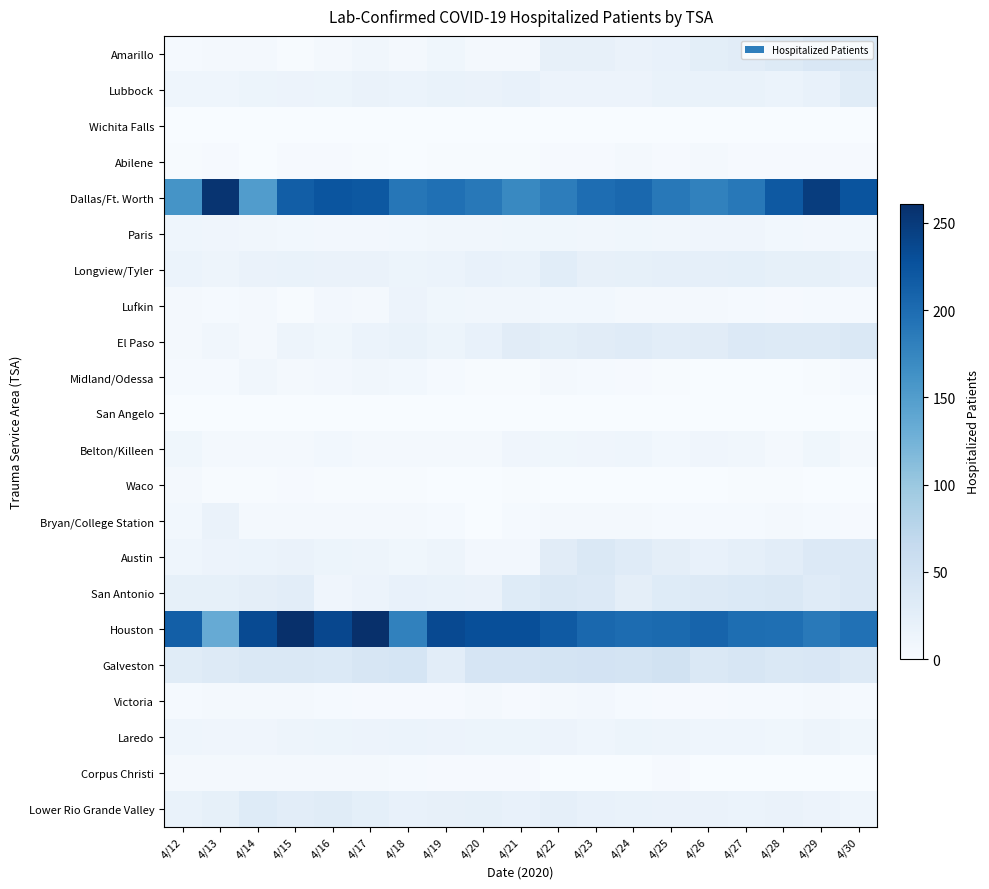

Which series has the widest spread of values?

Houston